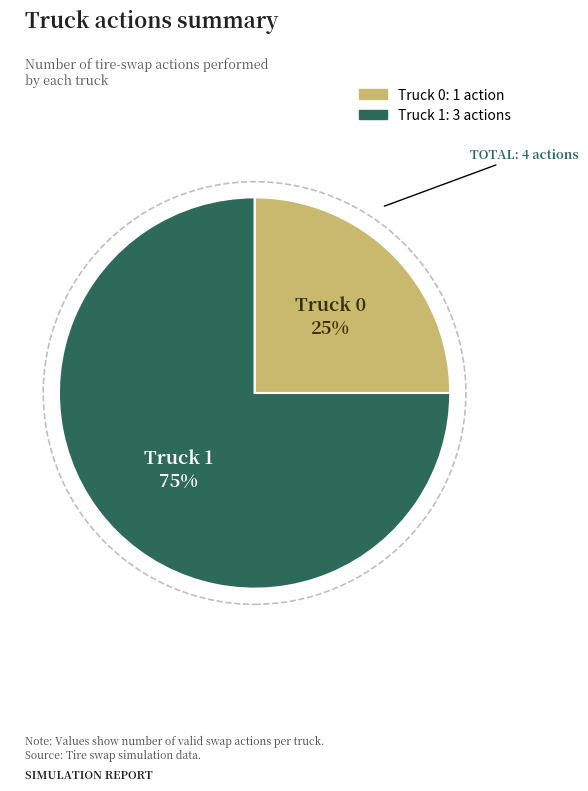

Which category has the smallest portion of the pie?

Truck 0